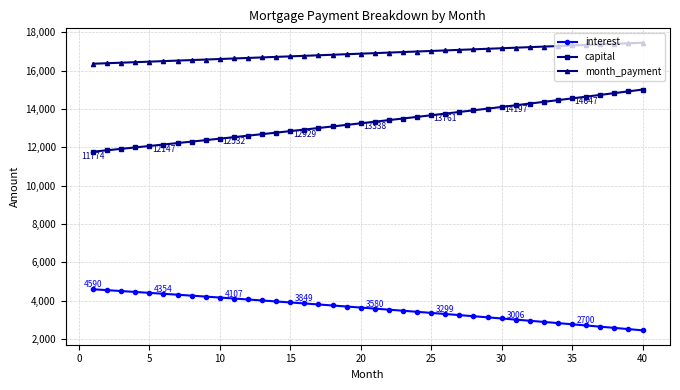

What is the greatest value displayed?

17463.2